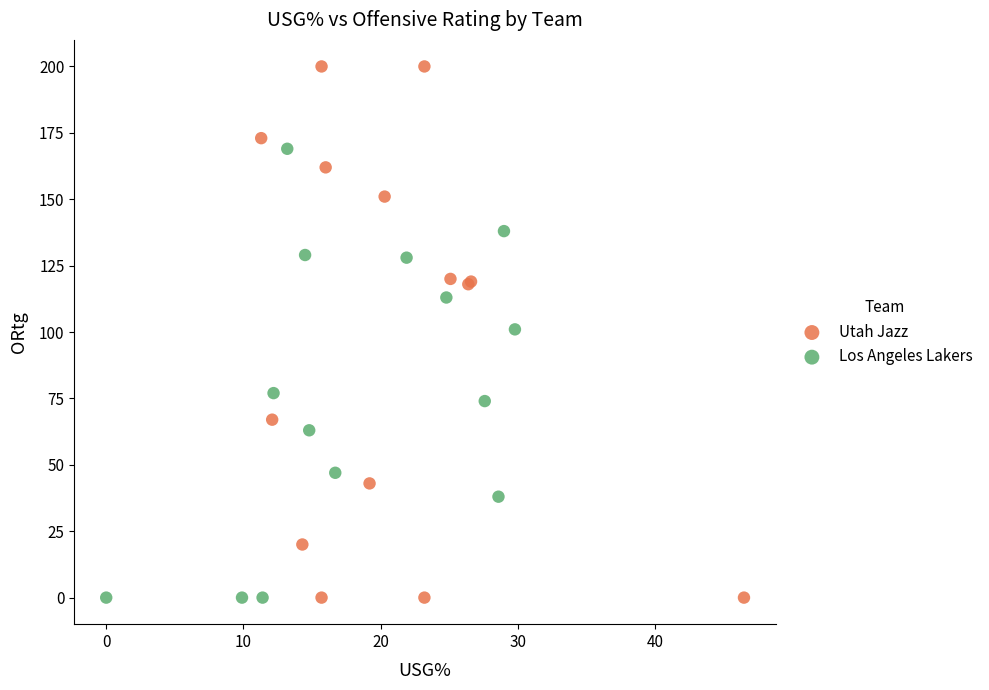

Which series has the widest spread of Y values?

Utah Jazz